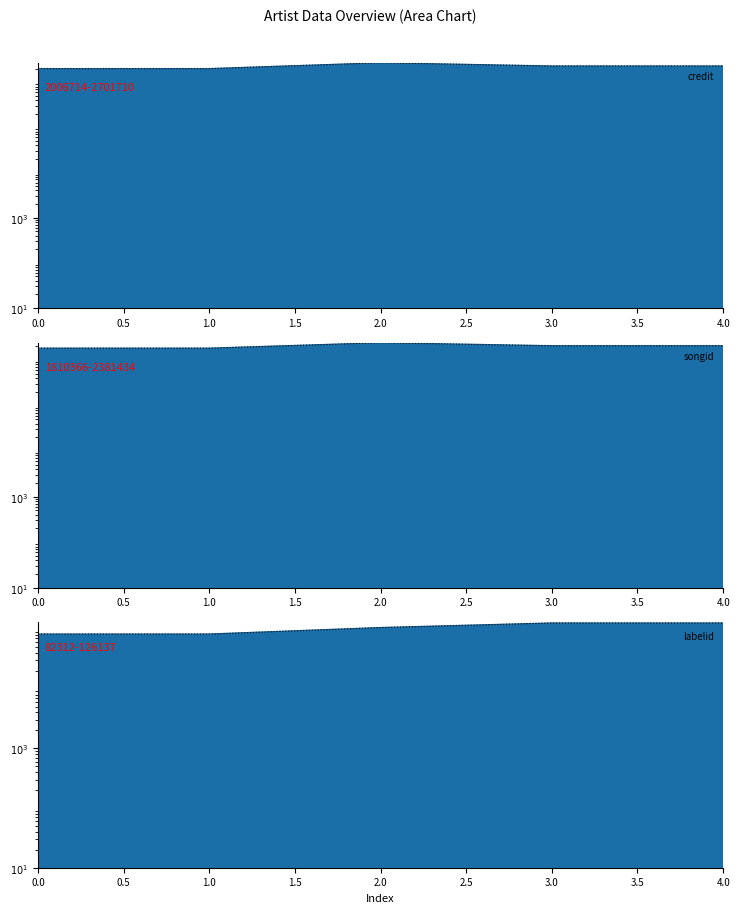

Reading right to left, list all the values displayed in this chart.

credit: 2296801	2296801	2701710	2006714	2006714
songid: 2047506	2047506	2381434	1810366	1810366
labelid: 126137	126137	105753	82312	82312